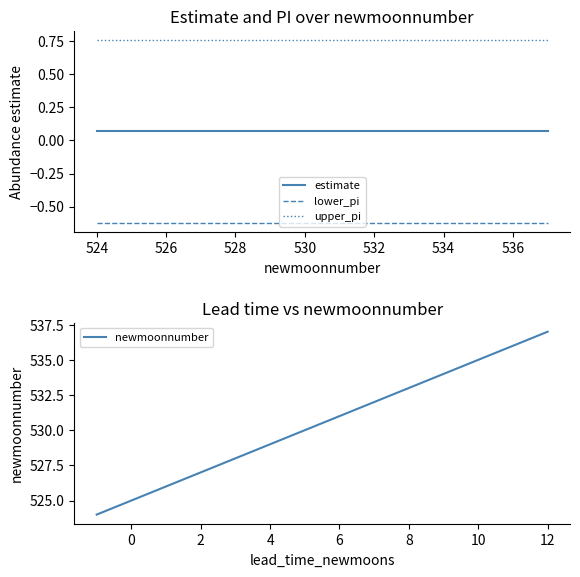

What is the sum of all lower_pi values?

-8.7